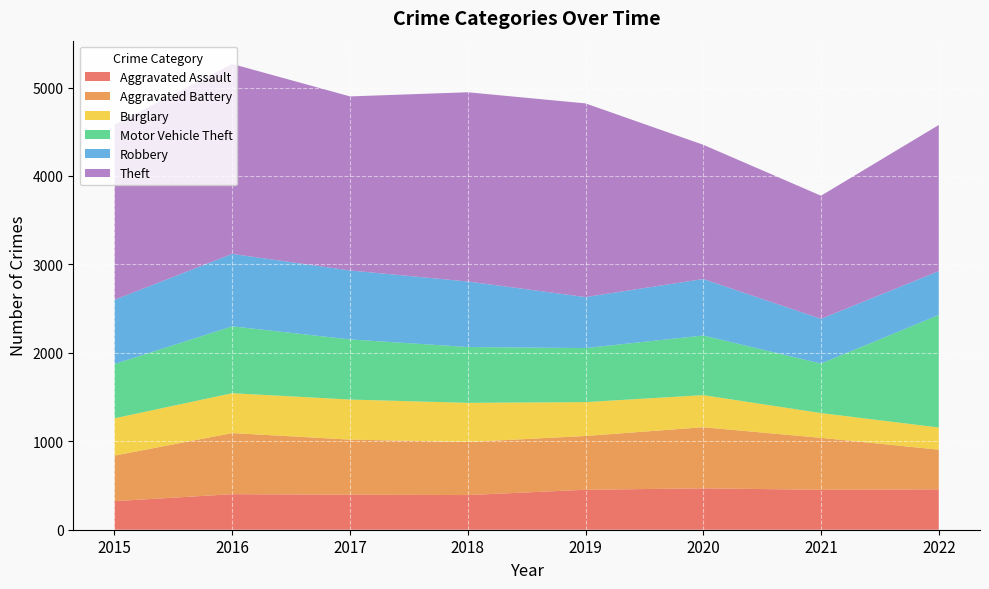

Reading right to left, what are all the values shown in this chart?

Aggravated Assault: 2022=457	2021=452	2020=468	2019=452	2018=392	2017=396	2016=402	2015=323
Aggravated Battery: 2022=448	2021=587	2020=691	2019=608	2018=600	2017=623	2016=691	2015=515
Burglary: 2022=251	2021=280	2020=363	2019=383	2018=443	2017=453	2016=451	2015=422
Motor Vehicle Theft: 2022=1272	2021=560	2020=674	2019=611	2018=631	2017=680	2016=756	2015=614
Robbery: 2022=496	2021=506	2020=639	2019=577	2018=741	2017=780	2016=819	2015=726
Theft: 2022=1653	2021=1392	2020=1518	2019=2190	2018=2140	2017=1968	2016=2148	2015=1981